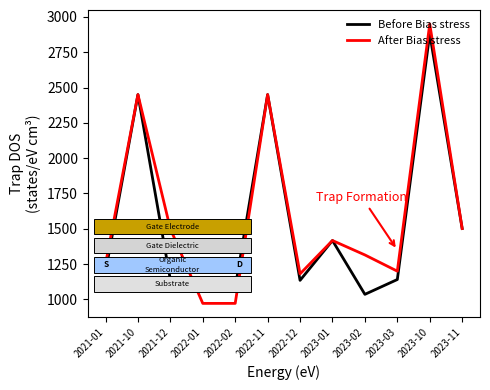

What is the difference between the Before Bias stress values at 2022-02 and 2023-03?

58